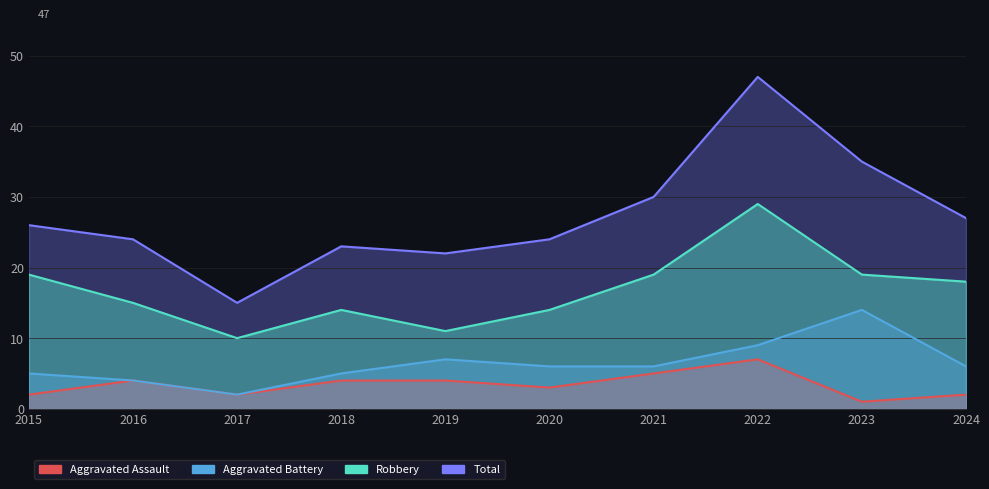

What is the value of the Aggravated Battery point at the 4th from the left?

5